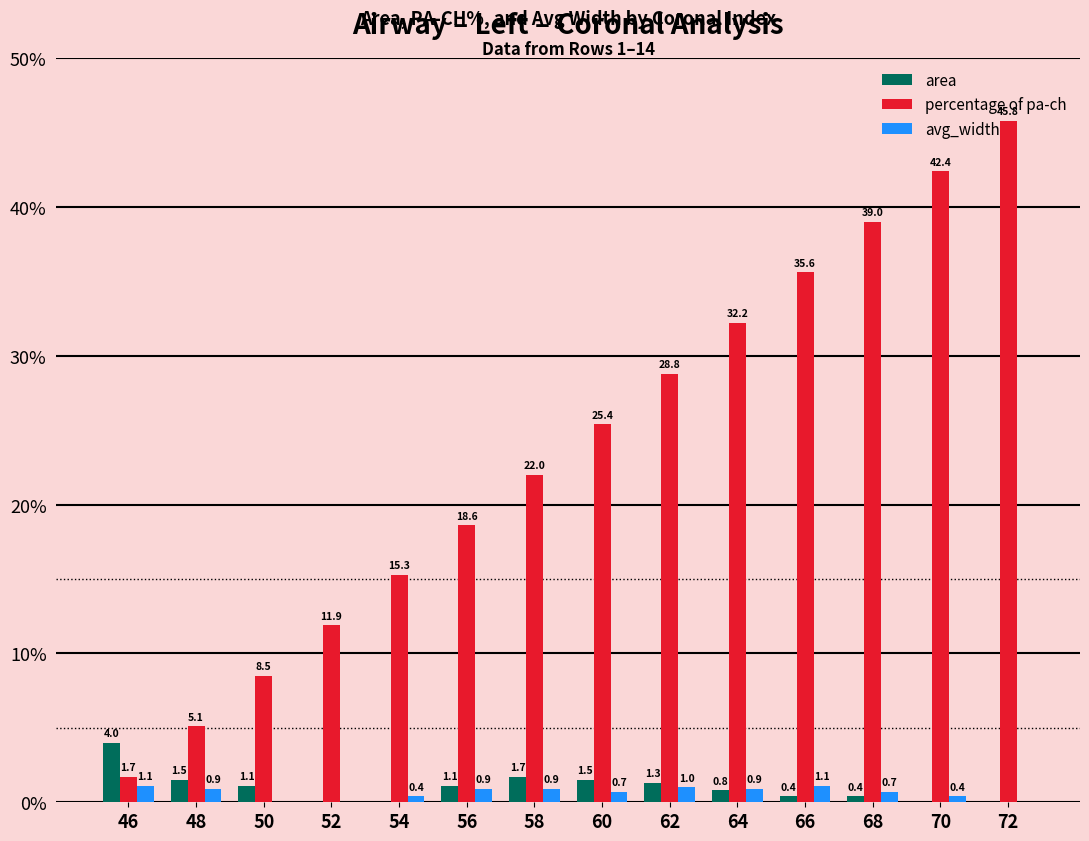

Reading left to right, what are all the values shown in this chart?

area: 4.0	1.5	1.1	0.0	0.0	1.1	1.7	1.5	1.3	0.8	0.4	0.4	0.0	0.0
percentage of pa-ch: 1.7	5.1	8.5	11.9	15.3	18.6	22.0	25.4	28.8	32.2	35.6	39.0	42.4	45.8
avg_width: 1.1	0.9	0.0	0.0	0.4	0.9	0.9	0.7	1.0	0.9	1.1	0.7	0.4	0.0